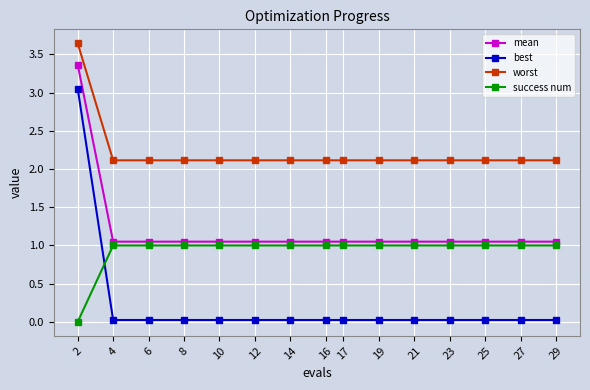

The success num series shows 1.0 at 8. True or false?

True